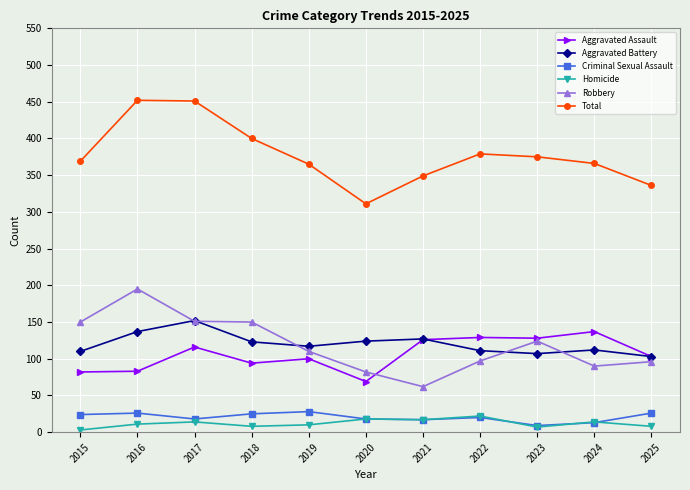

What is the value of the Total point at the 7th from the left?

349